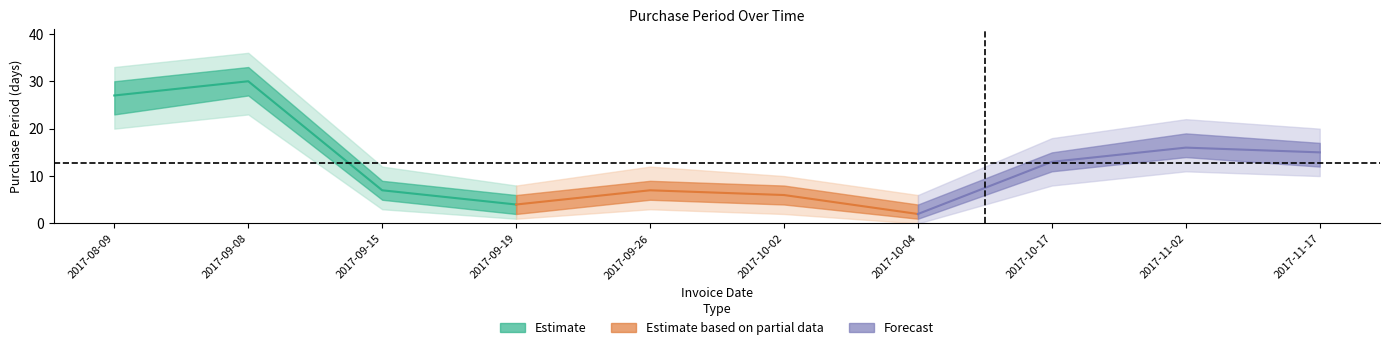

What is the smallest value displayed?

2